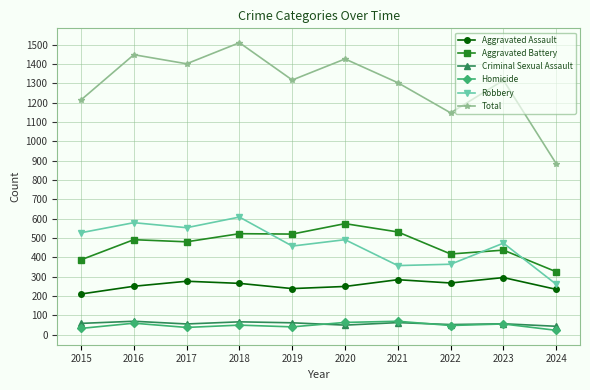

True or false: Homicide and Aggravated Battery cross at least once.

False